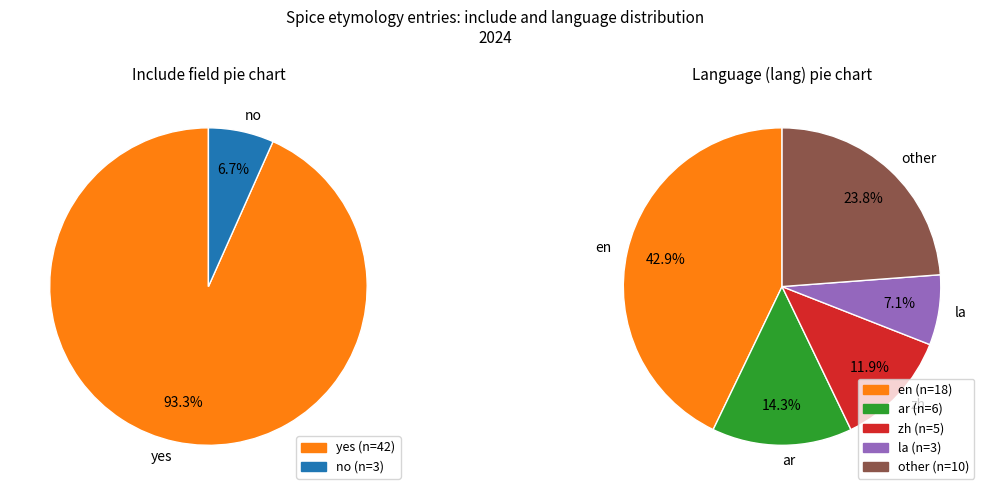

True or false: yes accounts for 93% of the total.

True